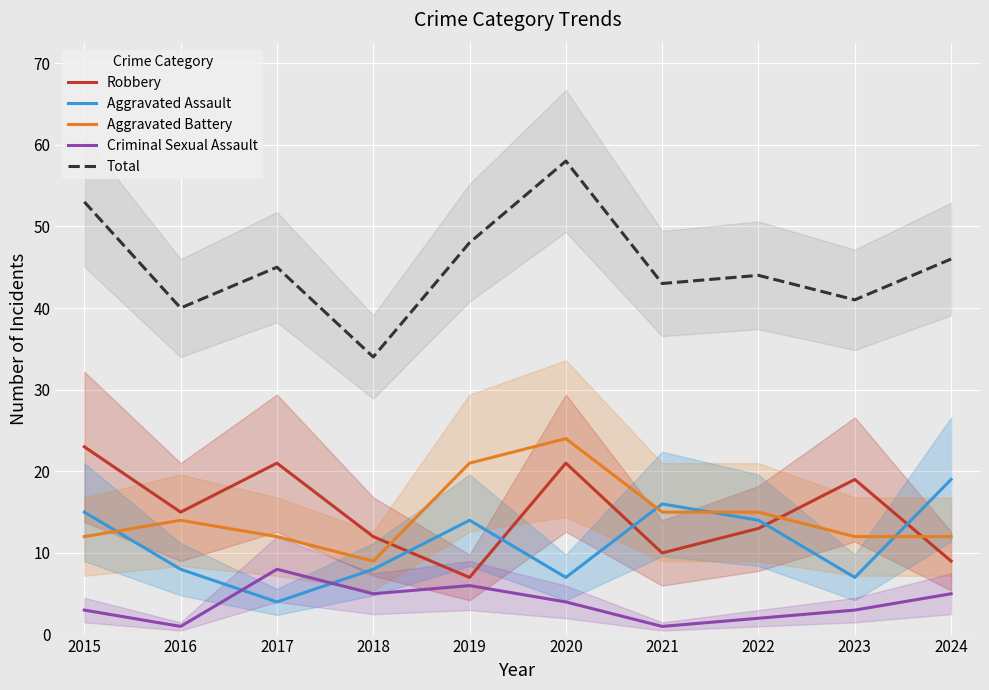

What is the sum of the Aggravated Assault values at 2024 and 2017?

23